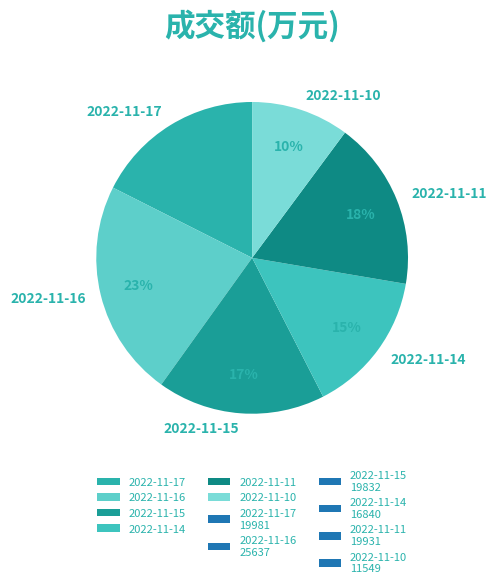

Does 2022-11-17 account for over 50% of the chart?

No